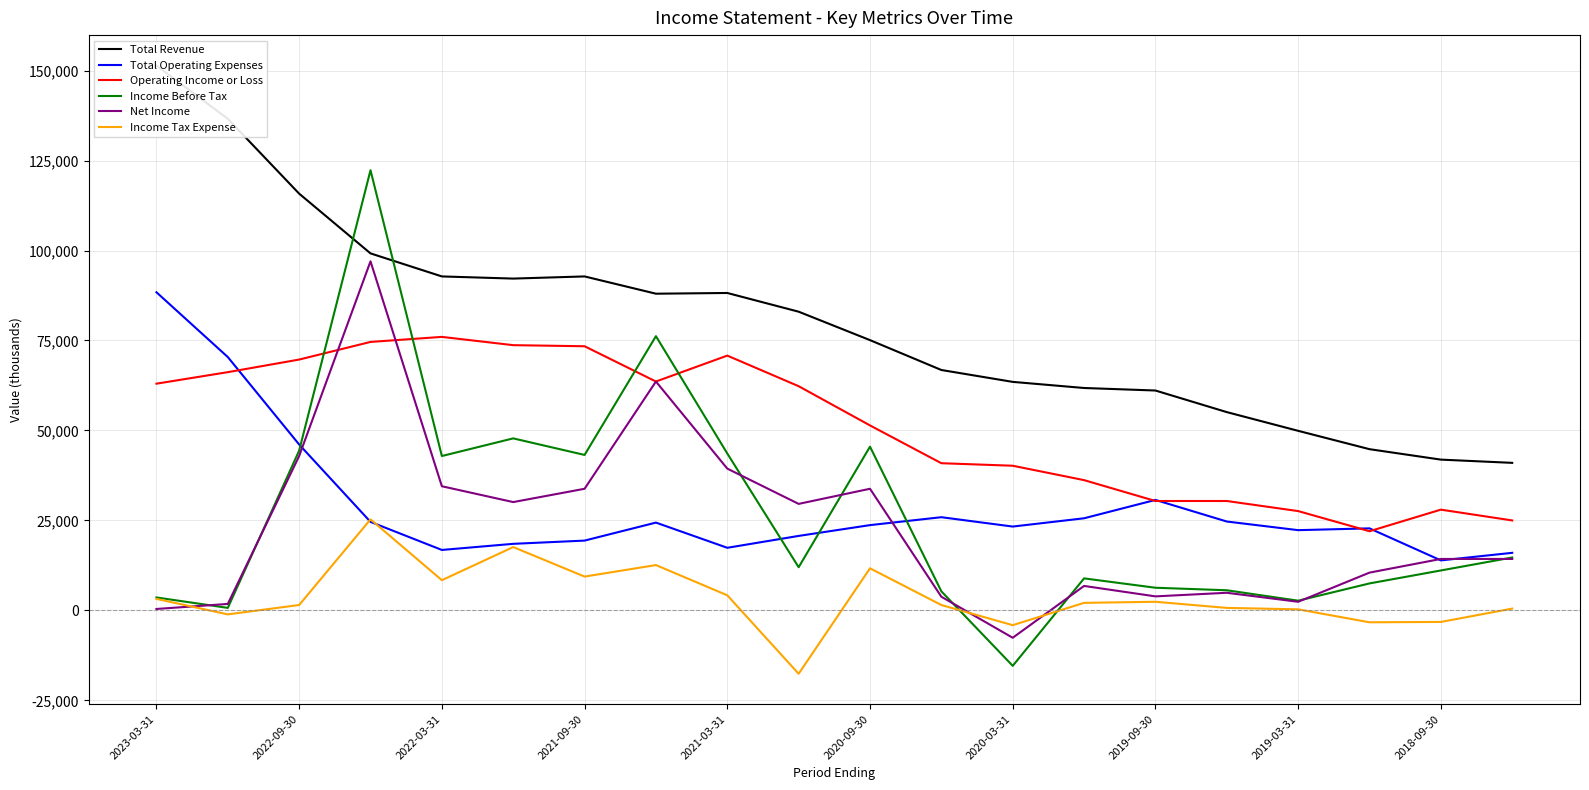

What is the sum of all Total Revenue values?

1601000